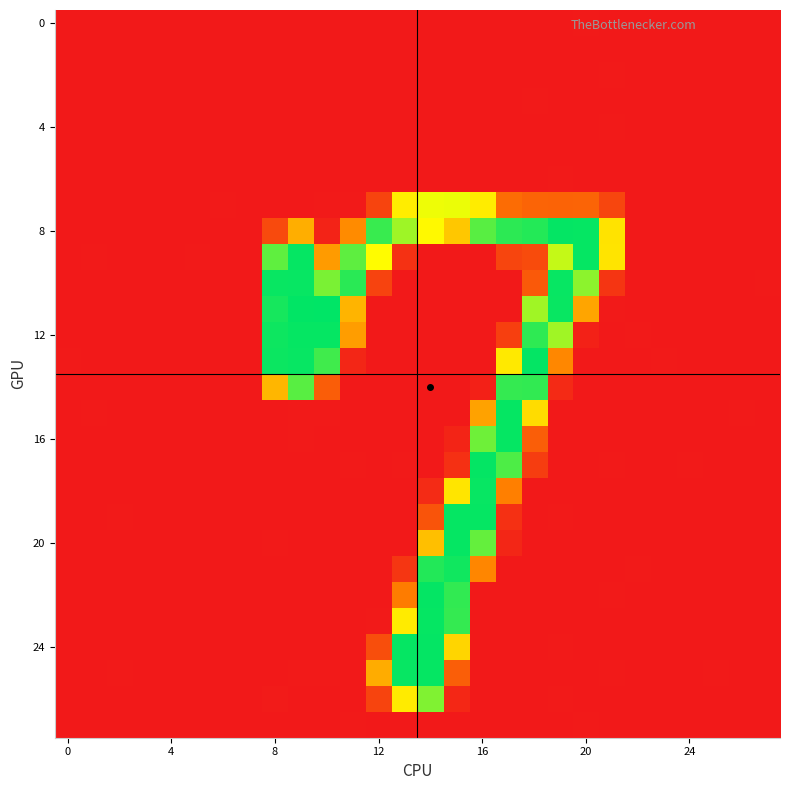

At how many categories does at least one series exceed 7?

14